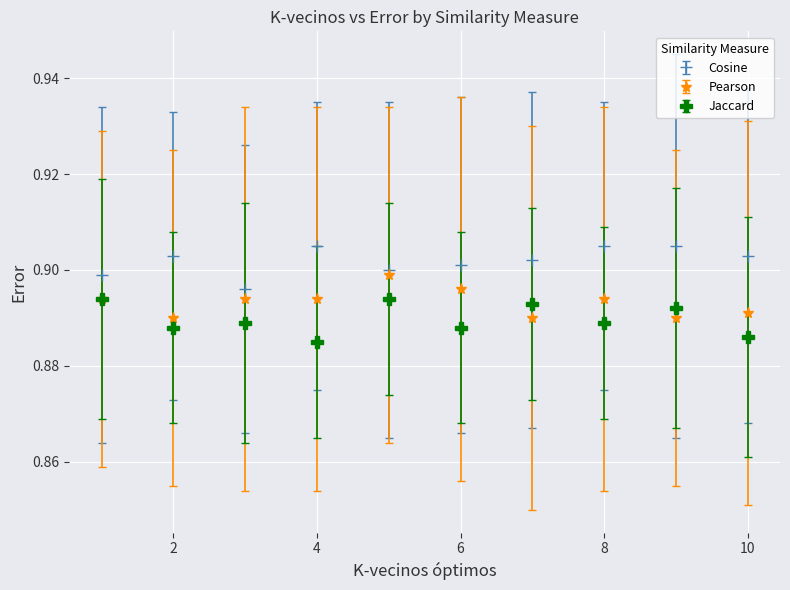

What are all the series names shown in the legend?

Cosine, Pearson, Jaccard